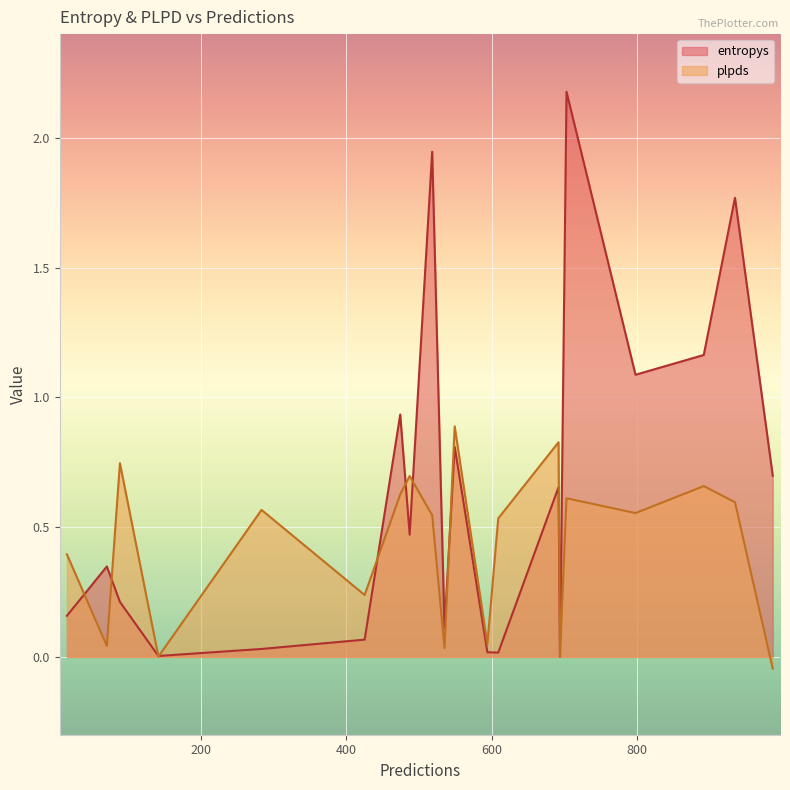

How many distinct data groups are displayed?

2